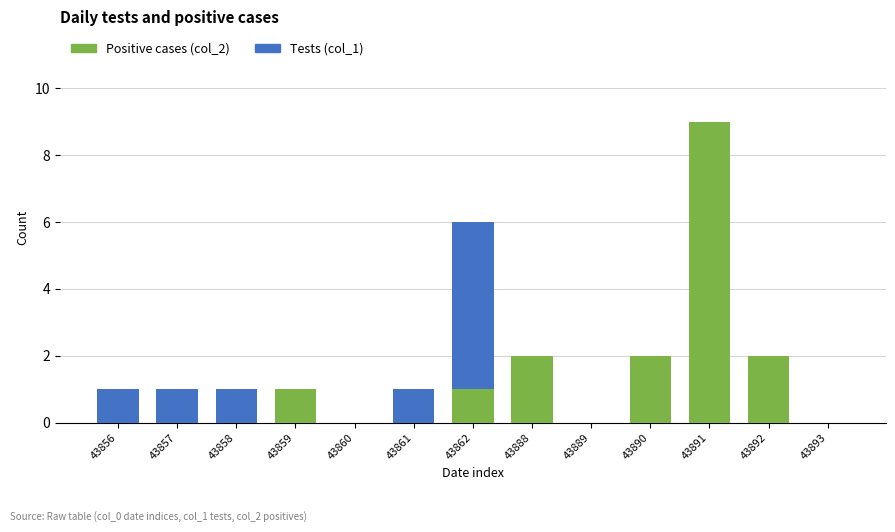

The Positive cases (col_2) series shows 2 at 43888. True or false?

True